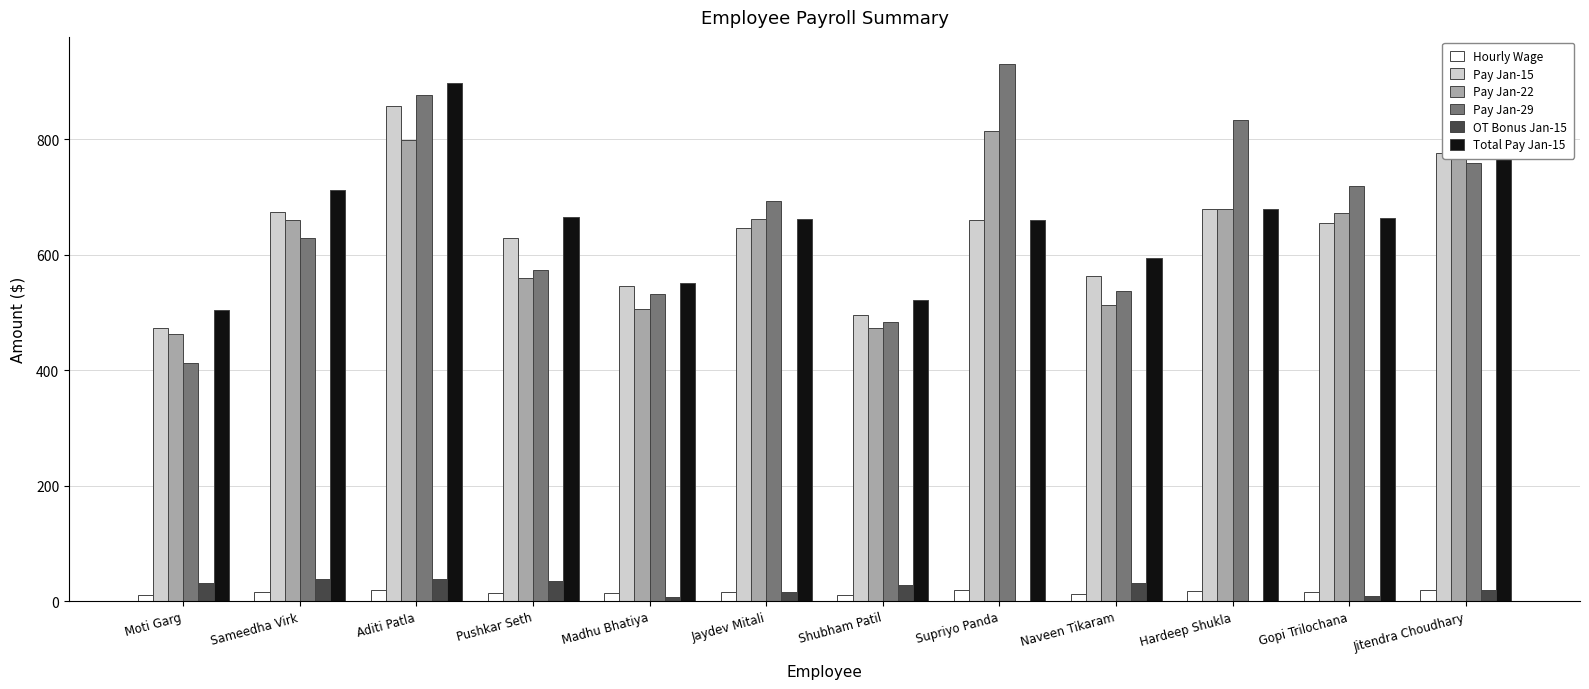

How many distinct data groups are displayed?

6